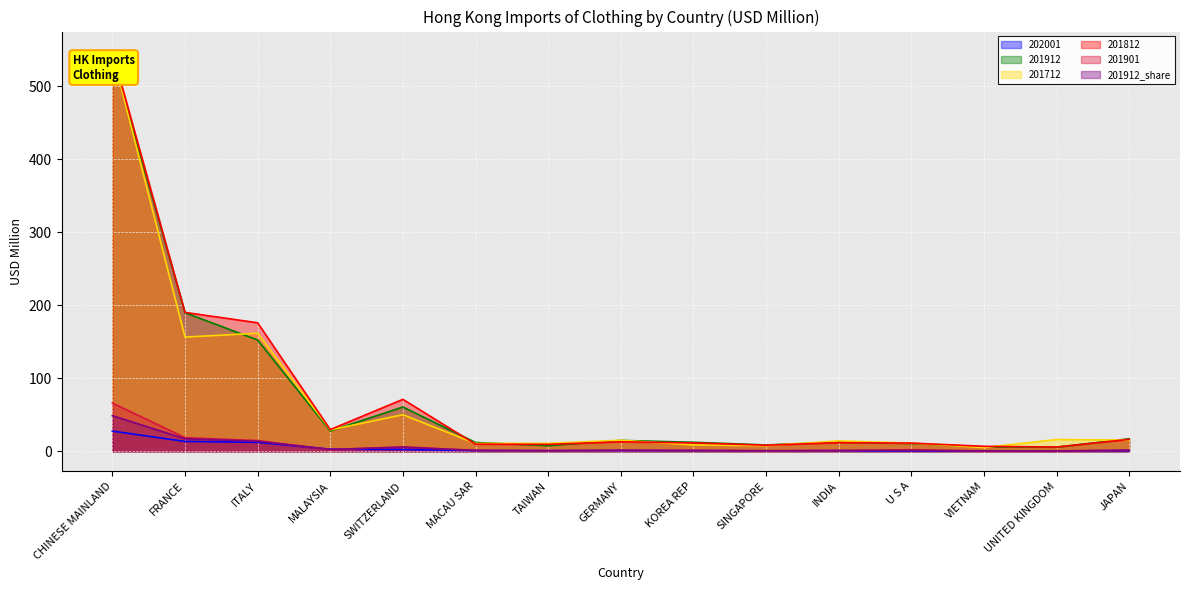

What position from the right is CHINESE MAINLAND?

15